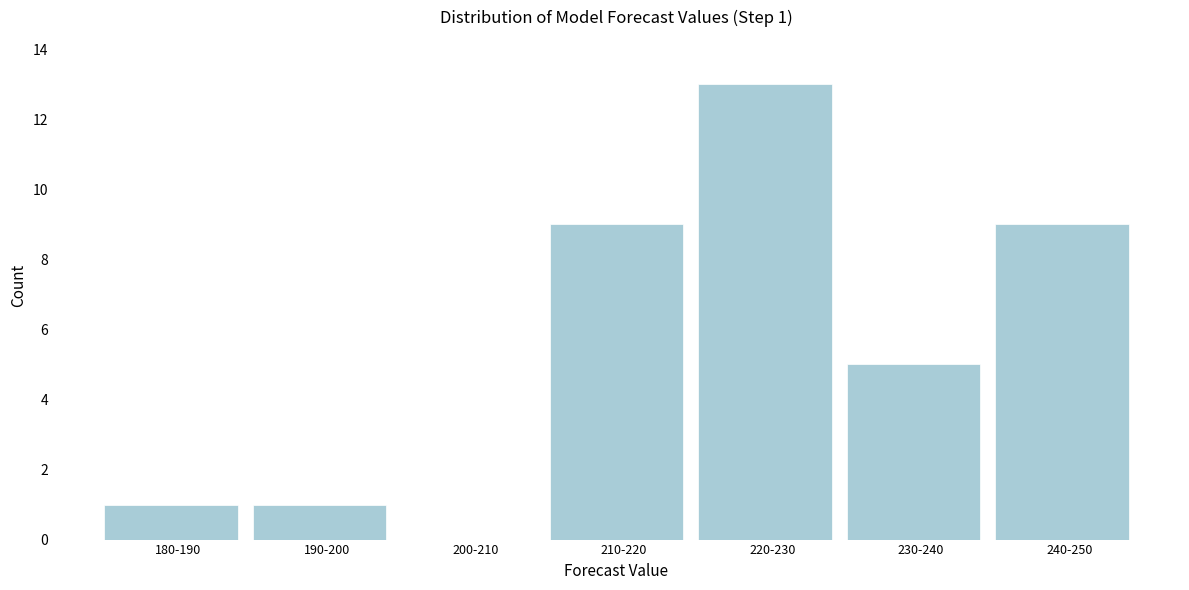

Reading left to right, transcribe all the data shown in this chart.

180-190=1	190-200=1	200-210=0	210-220=9	220-230=13	230-240=5	240-250=9